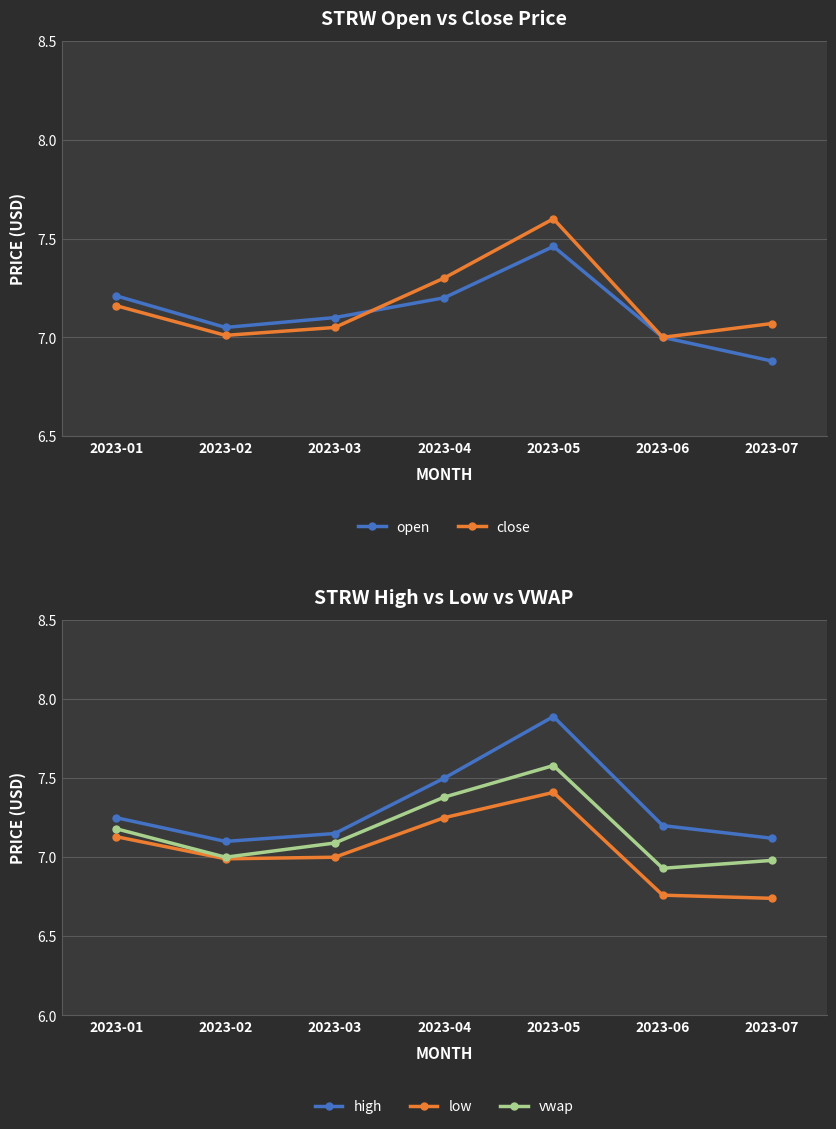

True or false: close and low cross at least once.

False